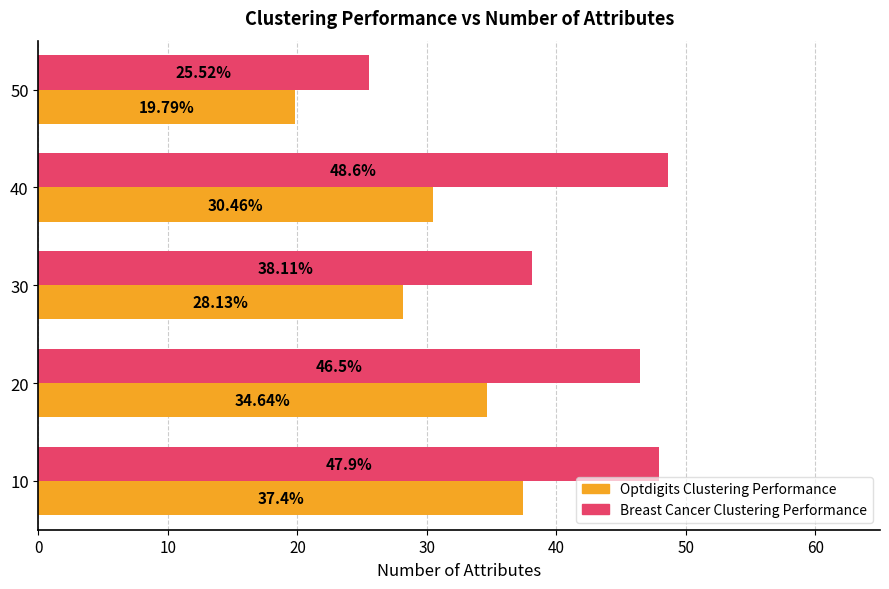

What is the minimum value shown in the chart?

19.8